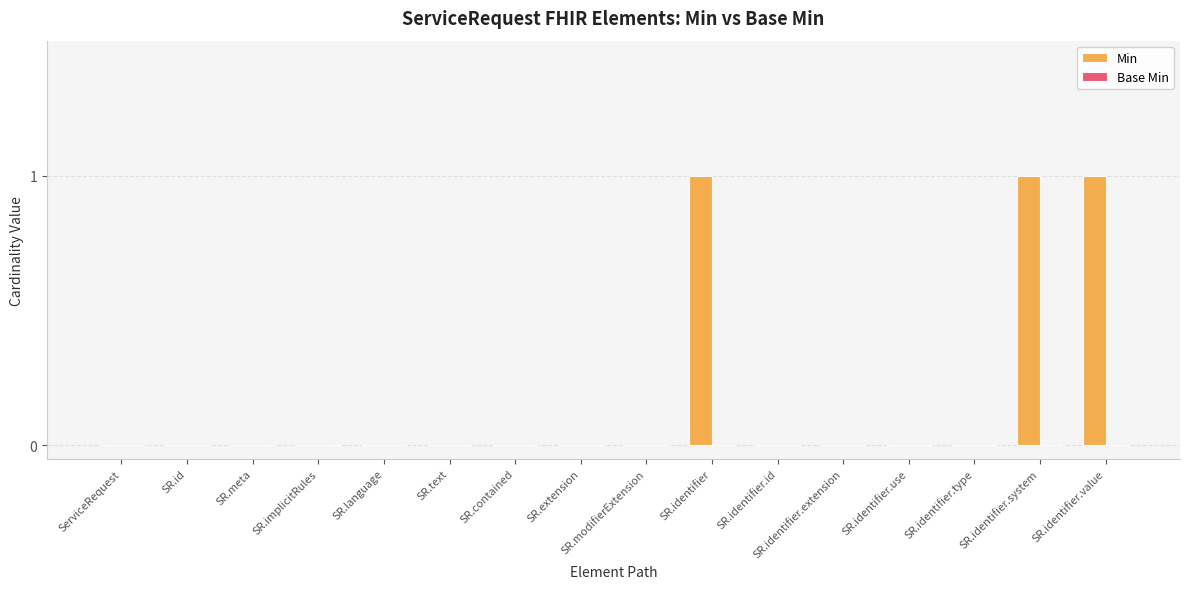

The chart shows a value of 1 at SR.identifier. True or false?

True